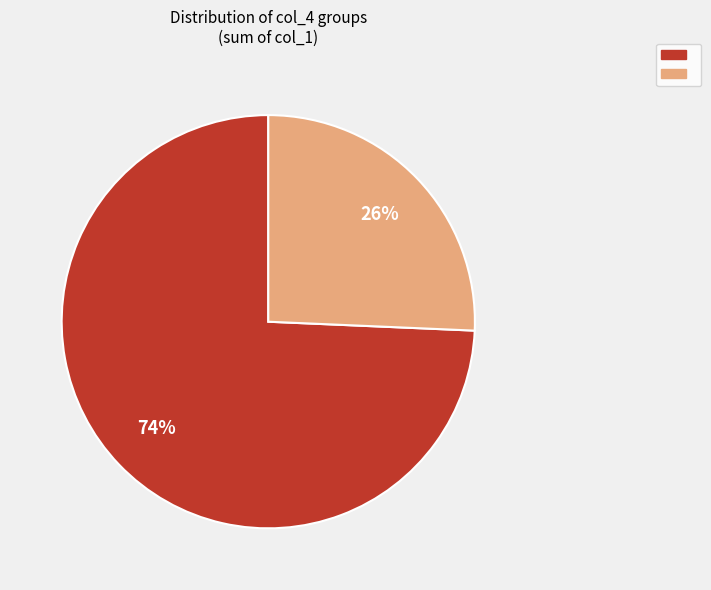

To the nearest percent, what is the average slice percentage?

50%